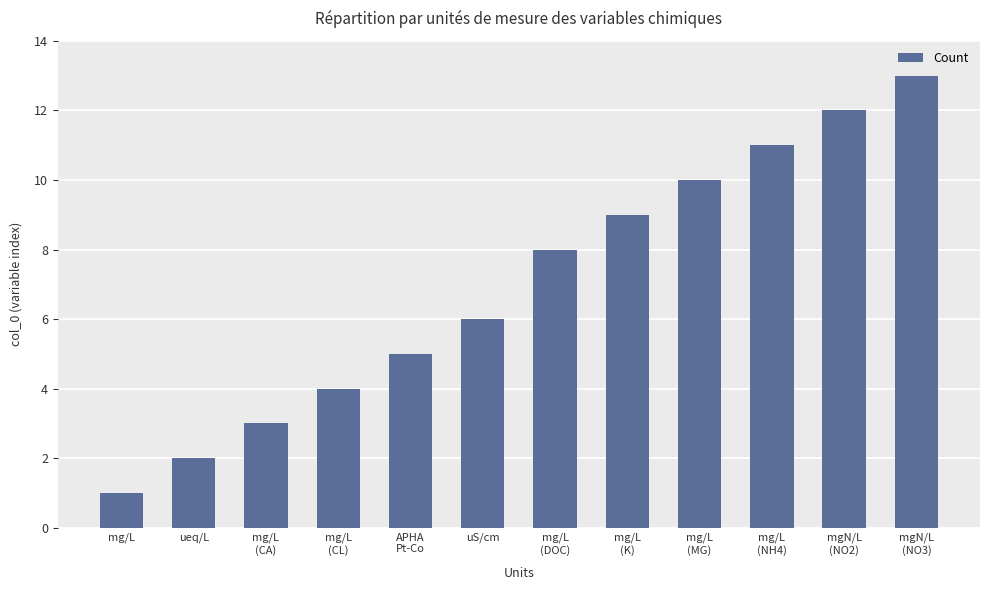

Read the value at mg/L
(NH4).

11